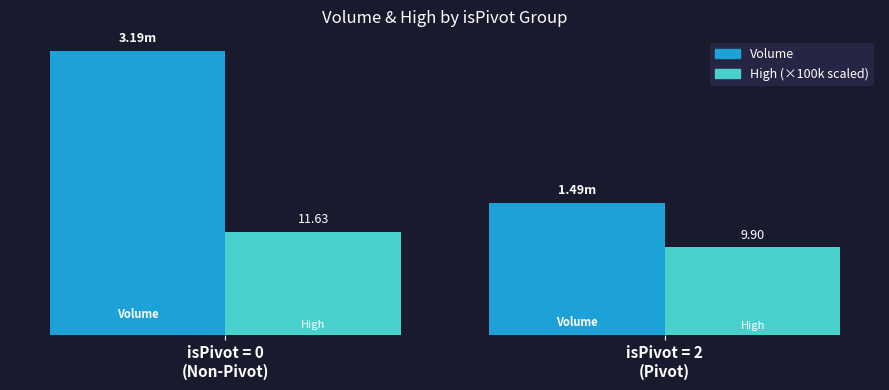

Reading left to right, transcribe all the data shown in this chart.

Volume: isPivot = 0
(Non-Pivot)=3194162	isPivot = 2
(Pivot)=1491780
High: isPivot = 0
(Non-Pivot)=1163000	isPivot = 2
(Pivot)=990000